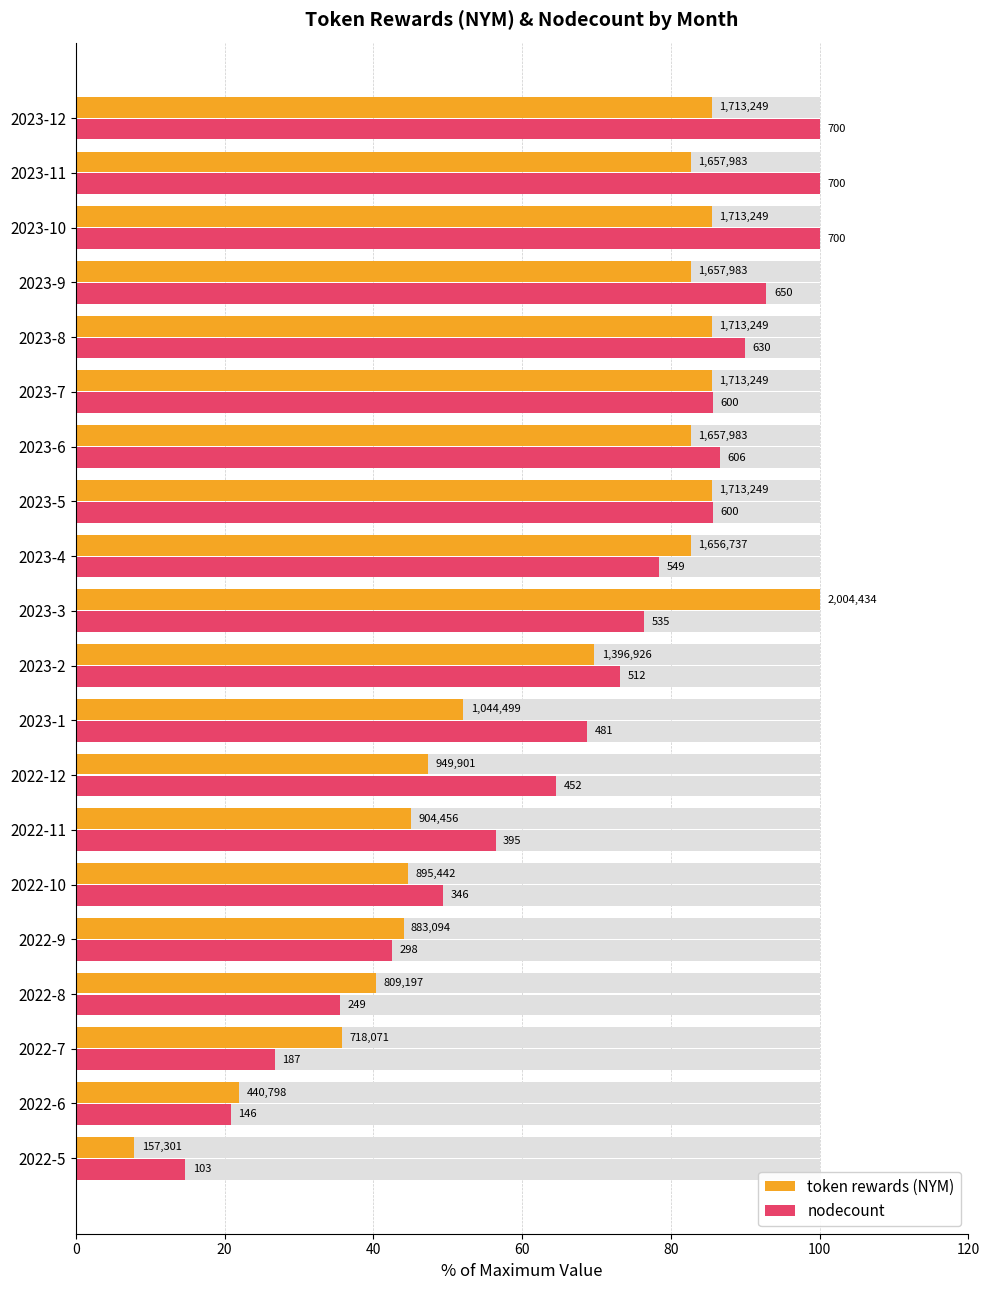

What is the value of the token rewards (NYM) bar at the 9th from the left?

52.1